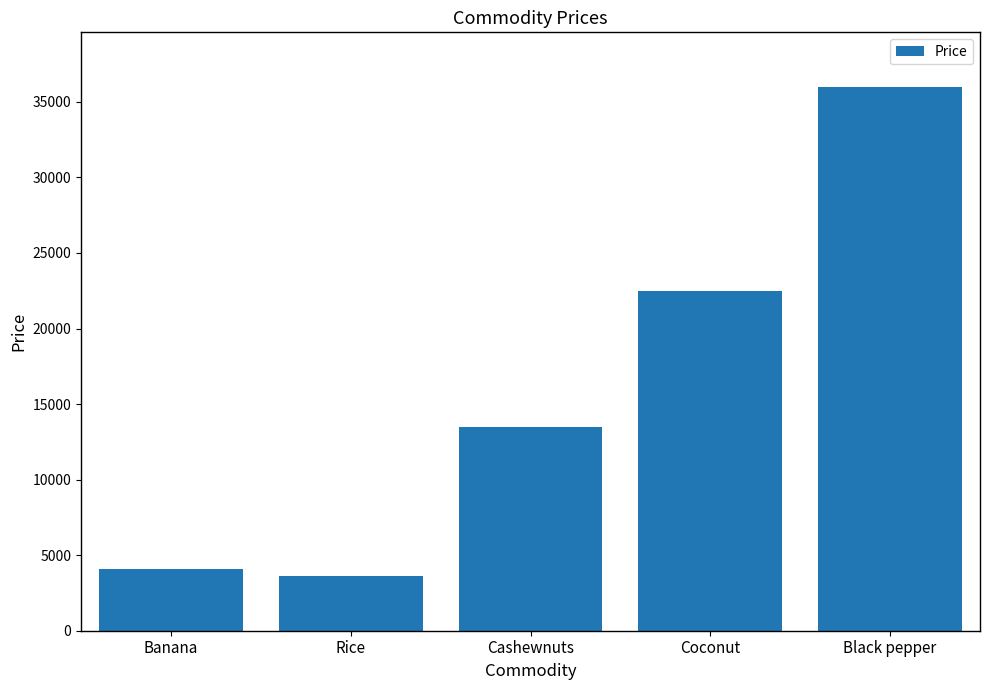

Which label corresponds to the smallest value in the chart?

Rice